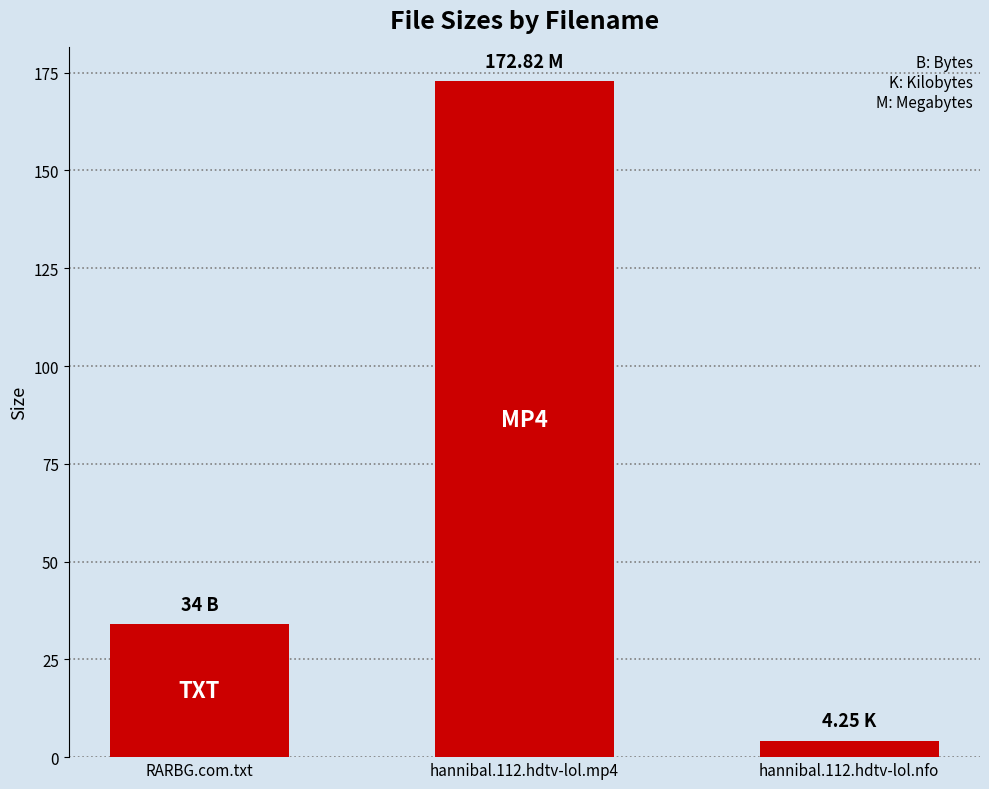

The value at hannibal.112.hdtv-lol.mp4 is 172.8. True or false?

True